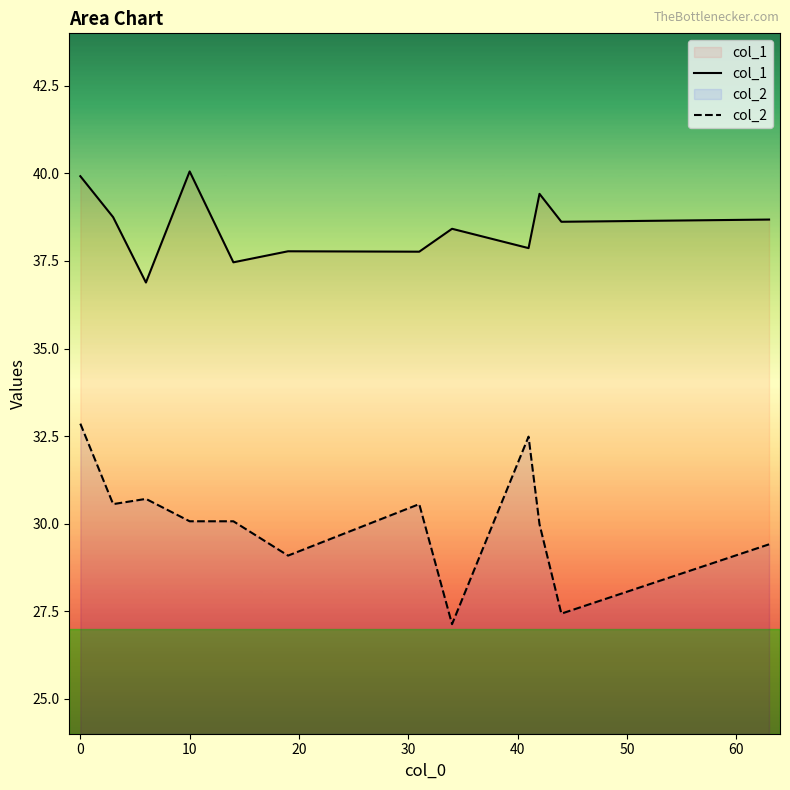

Which series has the widest spread of values?

col_2